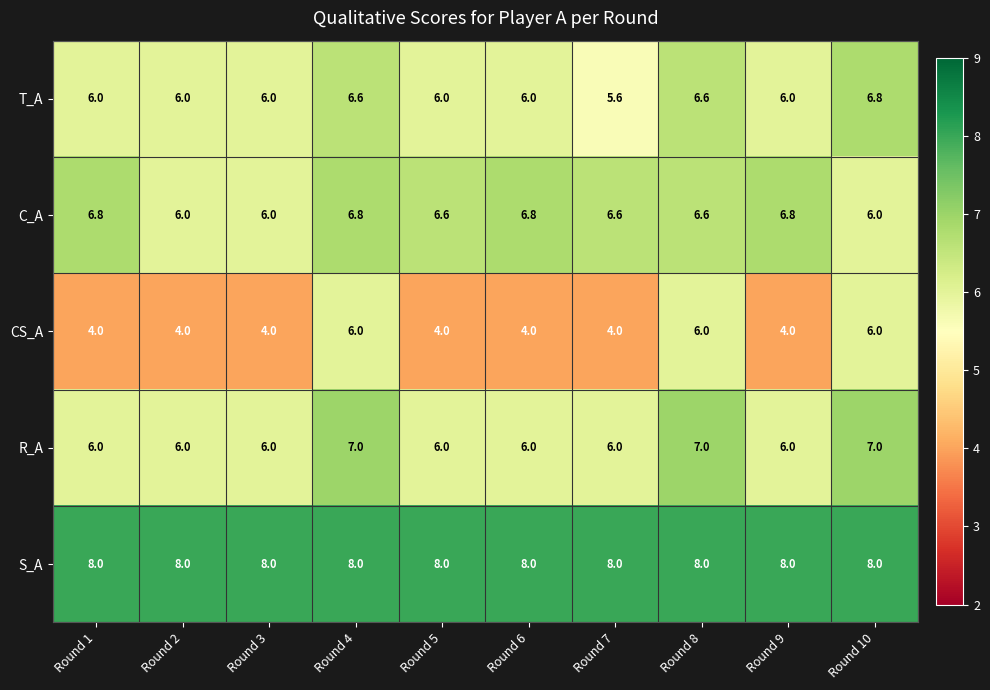

Between Round 3 and Round 8, which series saw the biggest shift?

CS_A